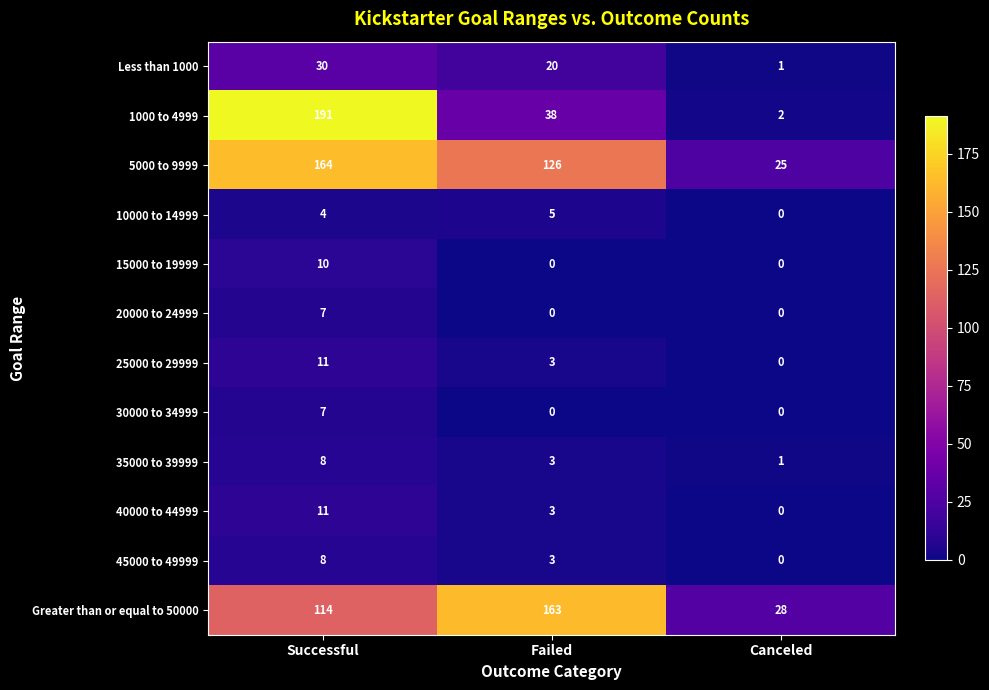

Which category has the lowest value in the Less than 1000 series?

Canceled